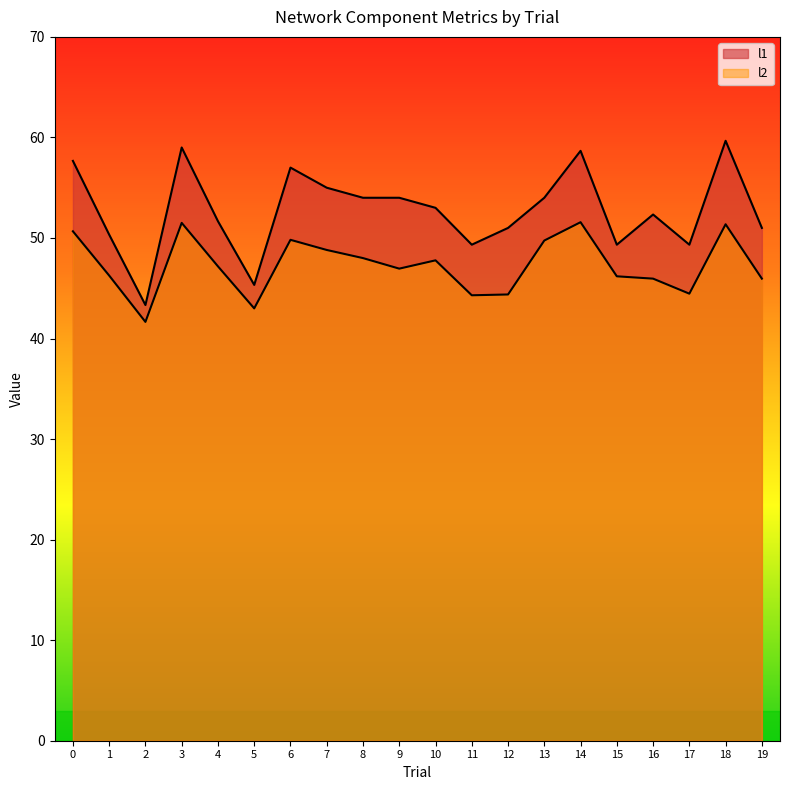

Which series changed the most between 5 and 9?

l1